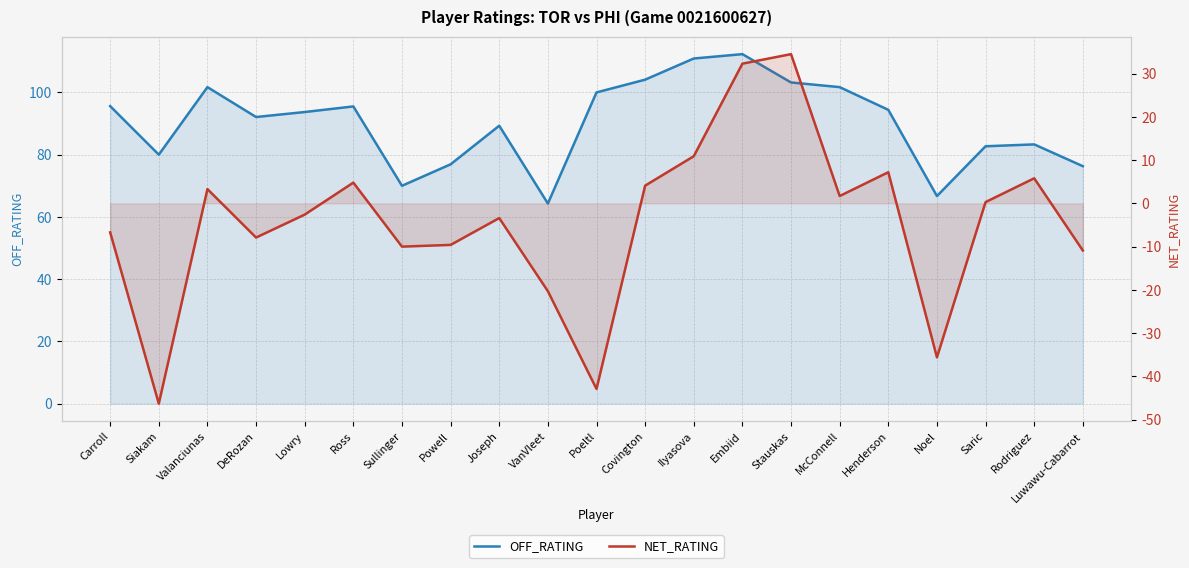

True or false: NET_RATING and OFF_RATING cross at least once.

False